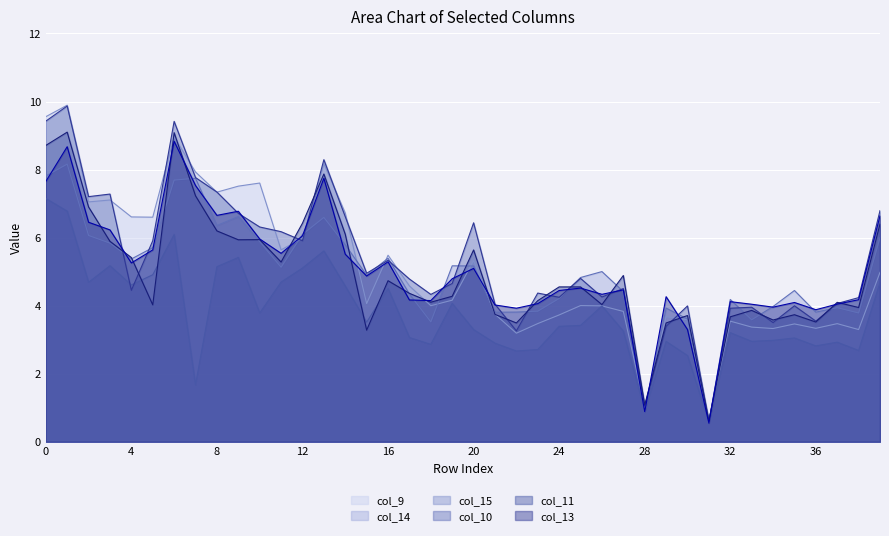

Which series has the largest total across all categories?

col_10